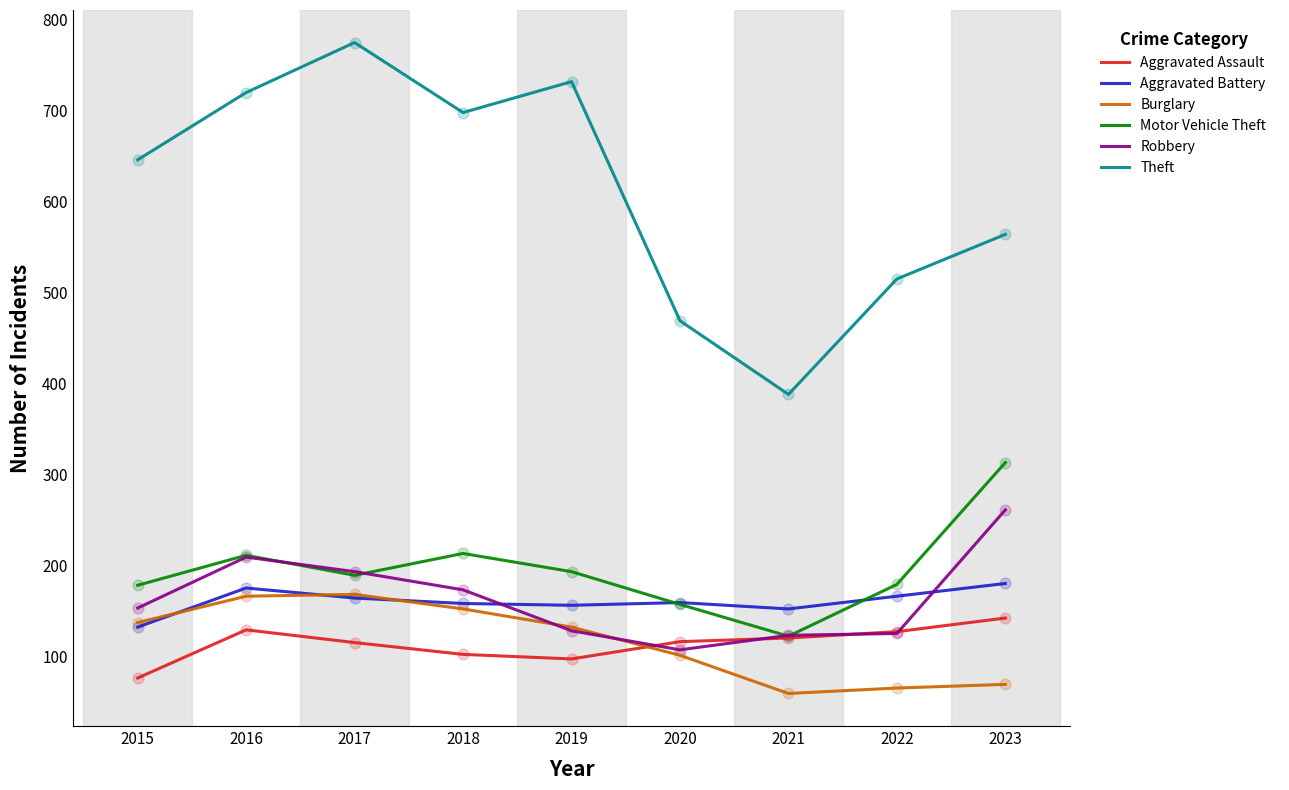

Which series has the largest total across all categories?

Theft